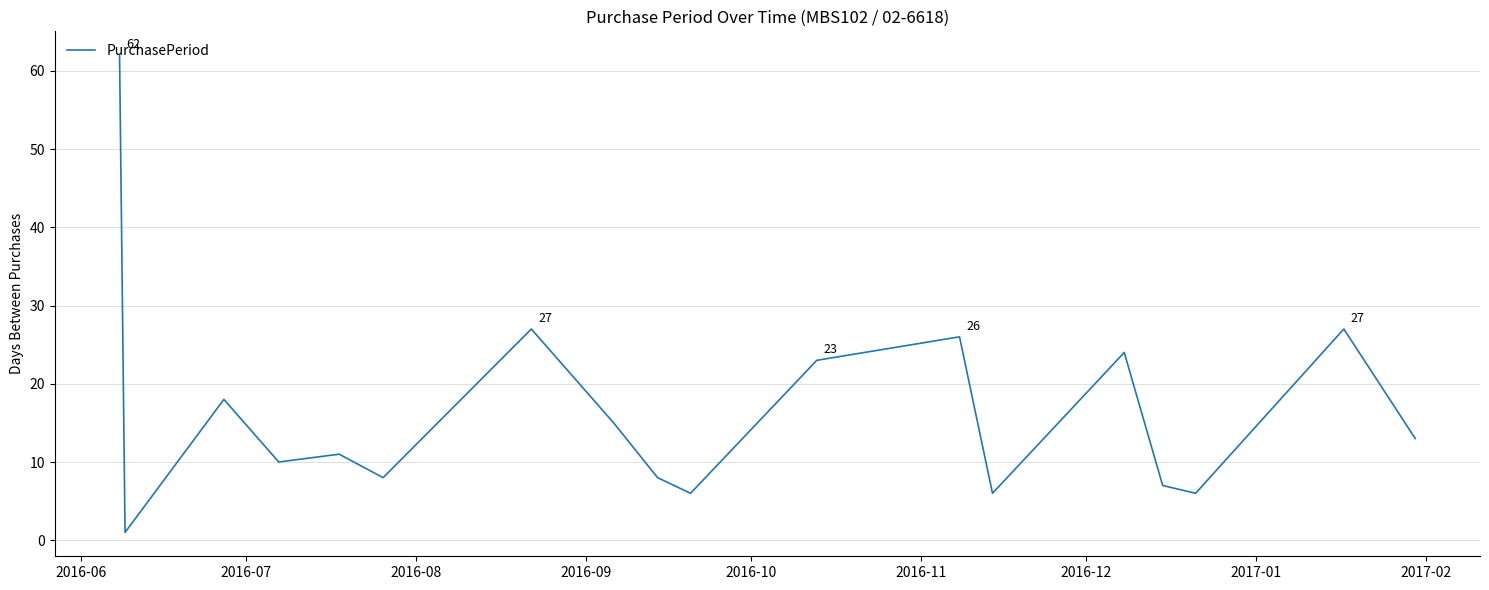

What is the difference between the maximum and minimum values?

61